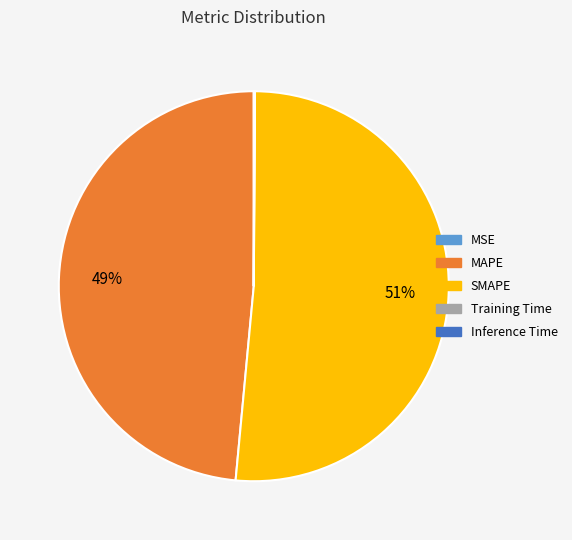

True or false: SMAPE accounts for 51% of the total.

True